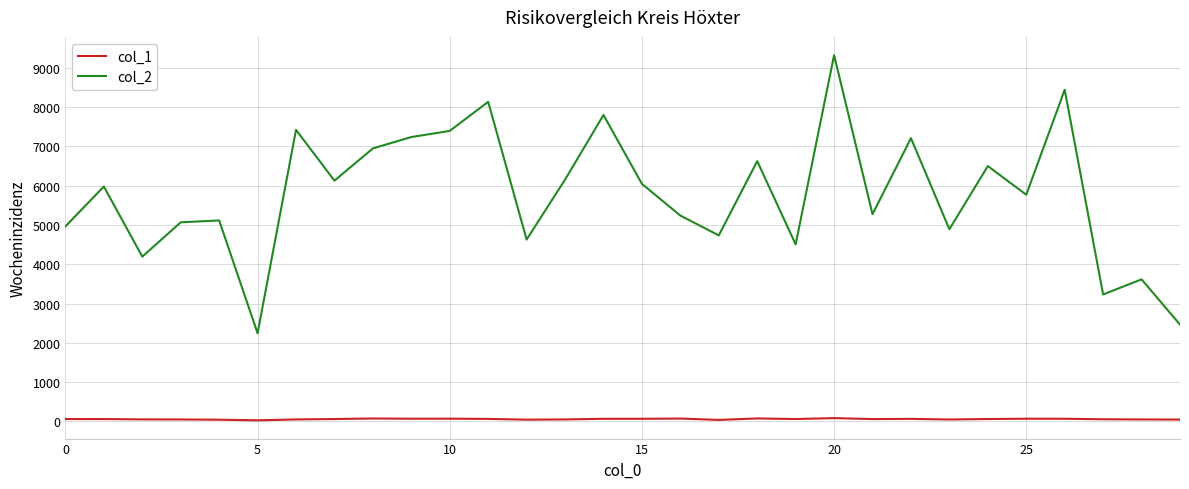

What is the difference between the maximum and minimum values in the col_1 series?

56